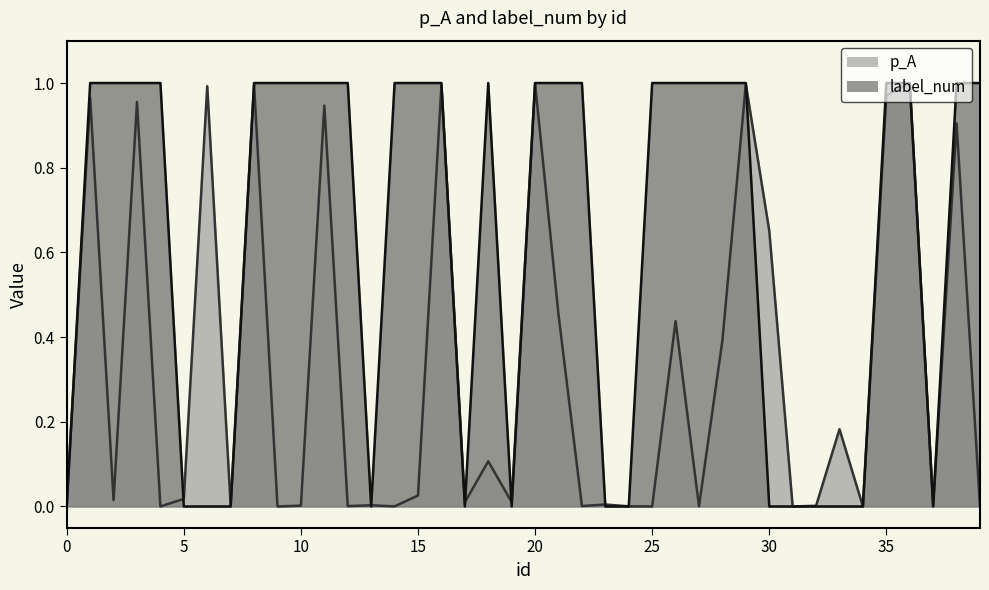

What is the sum of the p_A values at 28 and 36?

1.4